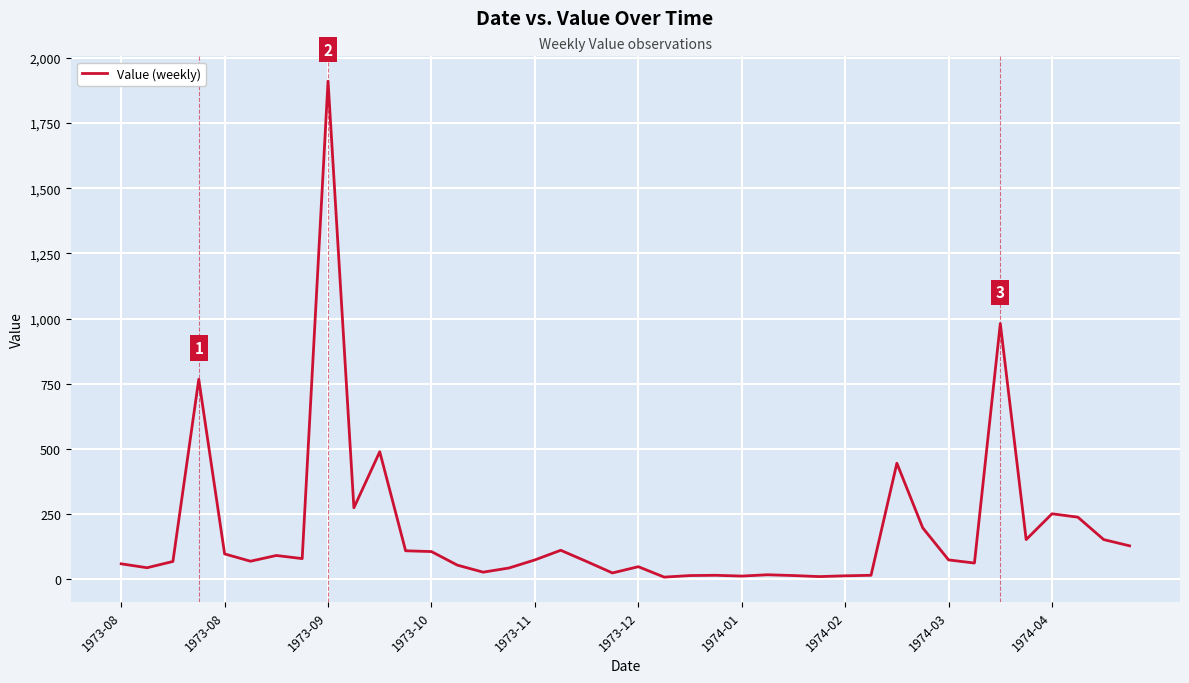

What is the sum of all values?

7410